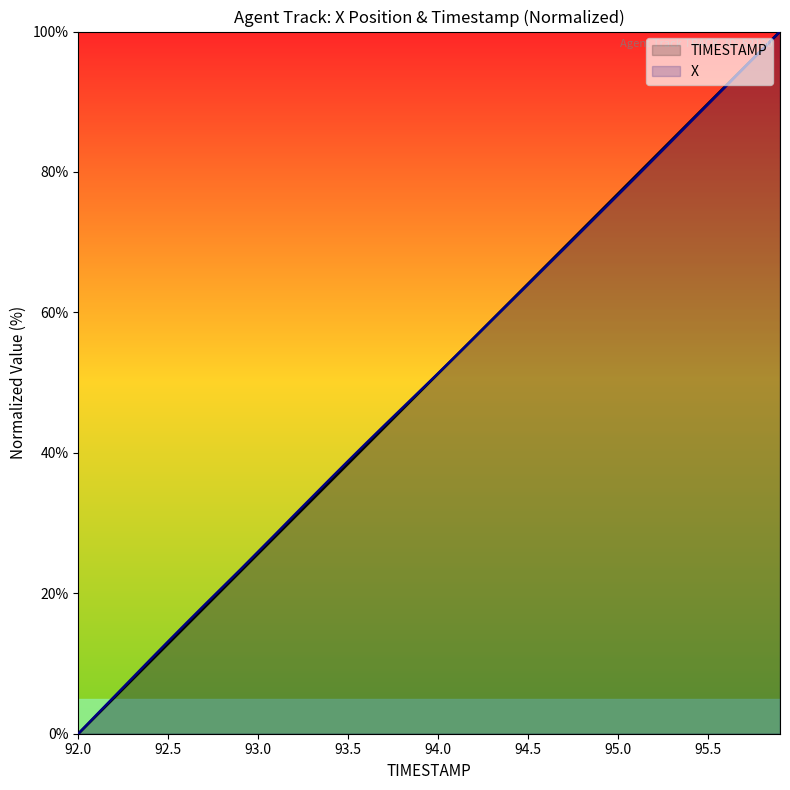

Reading left to right, extract all data points from this chart.

X: 92.0=0.0	92.1=2.7	92.2=5.3	92.3=7.9	92.4=10.6	92.5=13.2	92.6=15.7	92.7=18.3	92.8=20.8	92.9=23.4	93.0=25.9	93.1=28.5	93.2=31.1	93.3=33.7	93.4=36.3	93.5=38.9	93.6=41.4	93.7=43.9	93.8=46.4	93.9=48.8	94.0=51.3	94.1=53.8	94.2=56.4	94.3=58.9	94.4=61.5	94.5=64.0	94.6=66.5	94.7=69.1	94.8=71.6	94.9=74.2	95.0=76.7	95.1=79.3	95.2=81.9	95.3=84.5	95.4=87.1	95.5=89.6	95.6=92.2	95.7=94.8	95.8=97.4	95.9=100.0
TIMESTAMP: 92.0=0.0	92.1=2.6	92.2=5.1	92.3=7.7	92.4=10.3	92.5=12.8	92.6=15.4	92.7=17.9	92.8=20.5	92.9=23.1	93.0=25.6	93.1=28.2	93.2=30.8	93.3=33.3	93.4=35.9	93.5=38.5	93.6=41.0	93.7=43.6	93.8=46.2	93.9=48.7	94.0=51.3	94.1=53.8	94.2=56.4	94.3=59.0	94.4=61.5	94.5=64.1	94.6=66.7	94.7=69.2	94.8=71.8	94.9=74.4	95.0=76.9	95.1=79.5	95.2=82.1	95.3=84.6	95.4=87.2	95.5=89.7	95.6=92.3	95.7=94.9	95.8=97.4	95.9=100.0